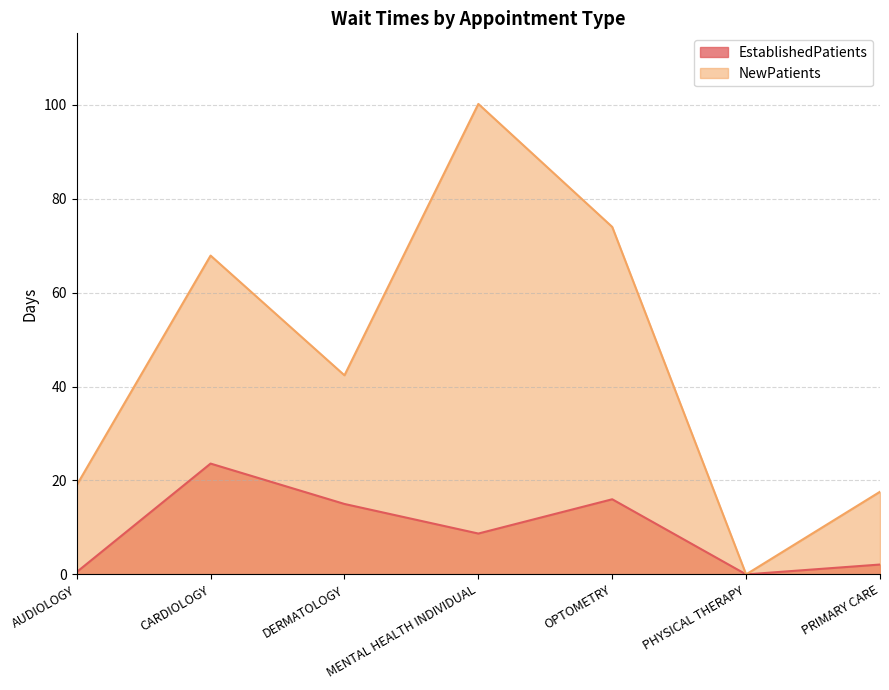

What position from the left is AUDIOLOGY?

1